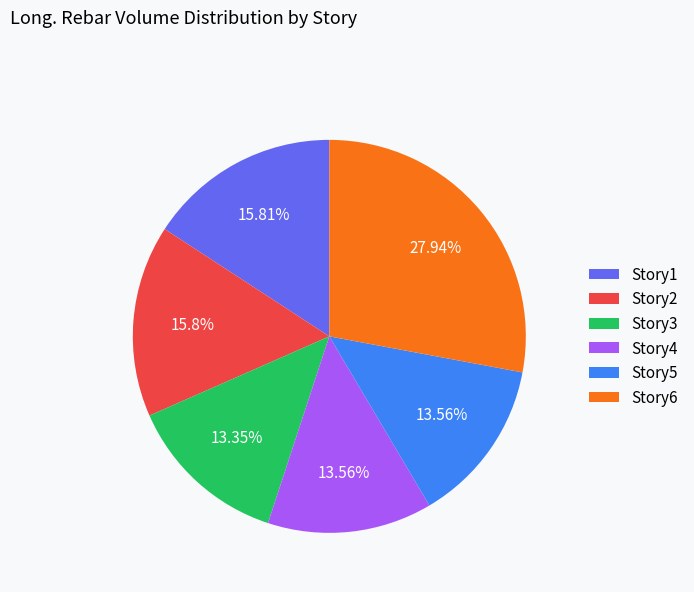

Is there a majority slice in this chart?

No